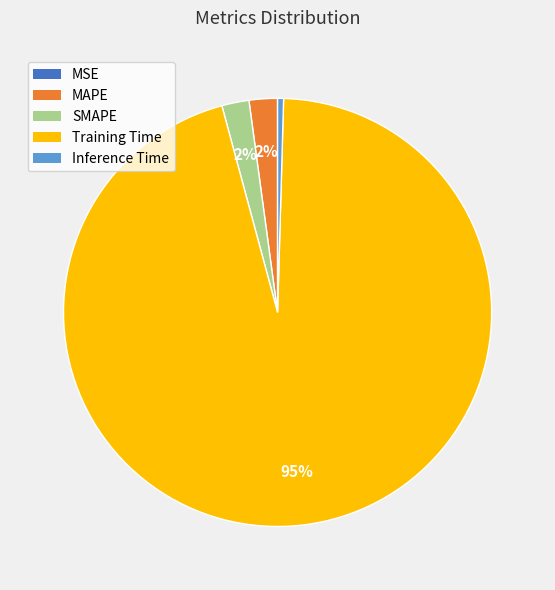

The Training Time slice represents 95% of the pie. True or false?

True